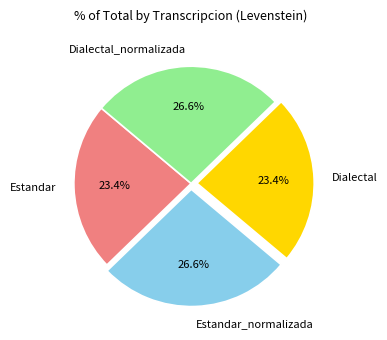

To the nearest percent, what portion does Dialectal represent?

23%